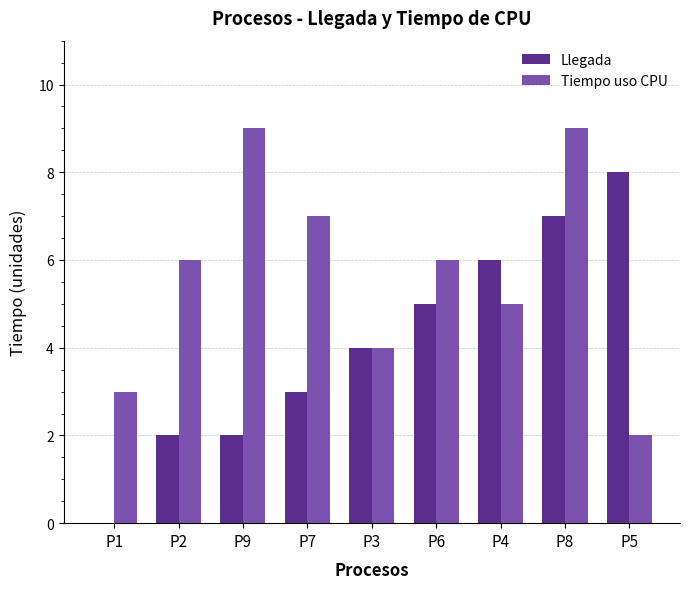

What is the sum of all Tiempo uso CPU values?

51